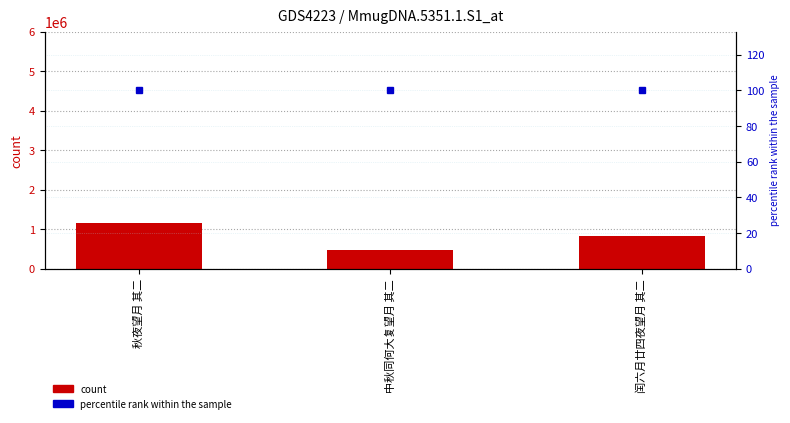

The count series shows 470349 at 秋夜望月 其二. True or false?

False